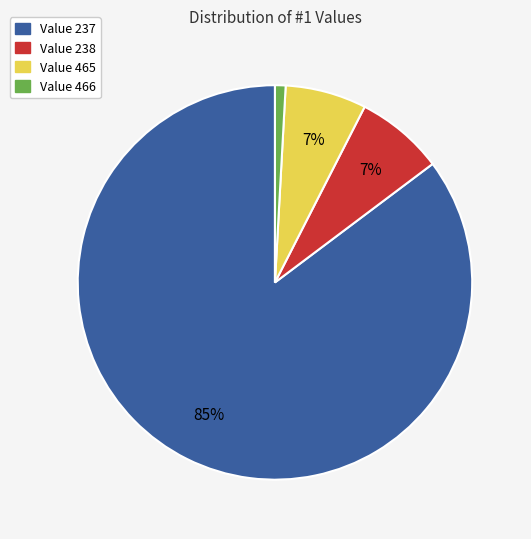

Is there a majority slice in this chart?

Yes